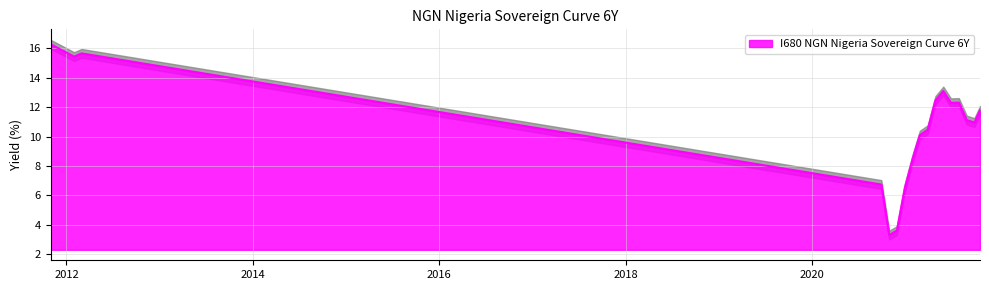

Does the chart have visible grid lines?

Yes